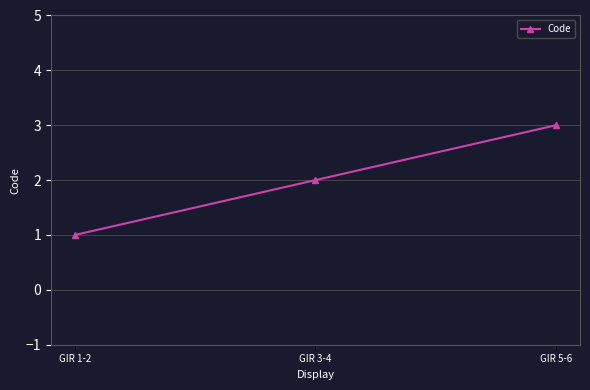

Which label corresponds to the smallest value in the chart?

GIR 1-2